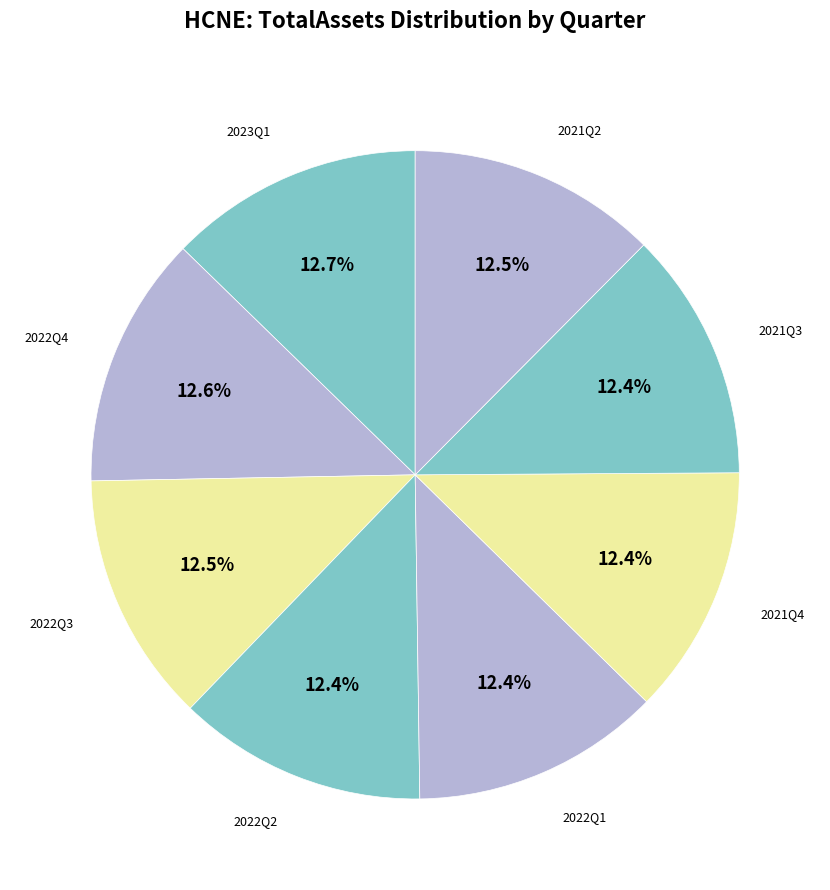

How many segments does this pie chart have?

8